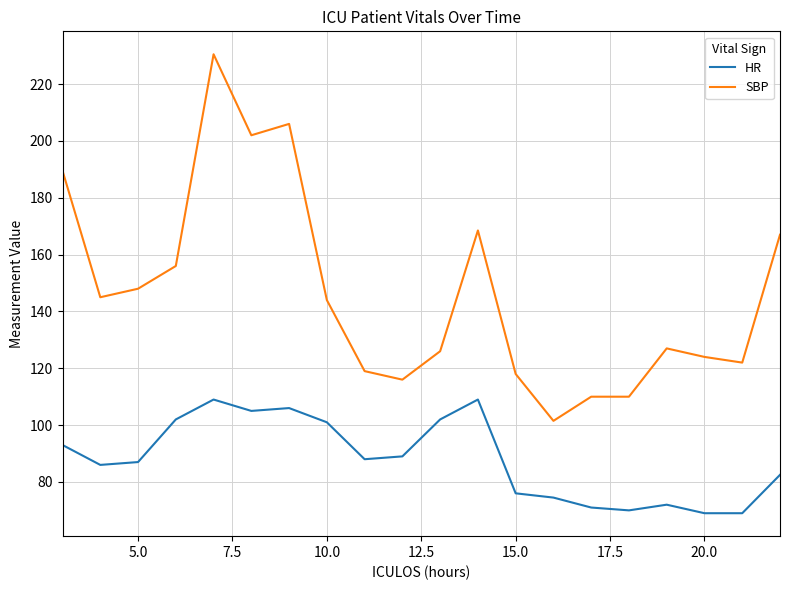

Which series has the widest spread of values?

SBP